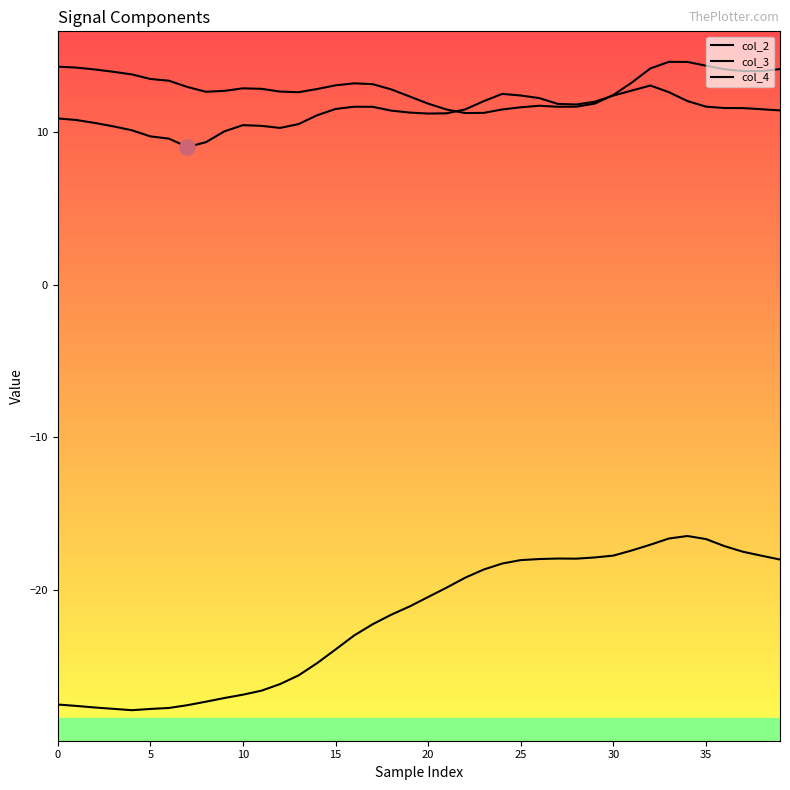

Which series reaches the minimum Y coordinate?

col_3